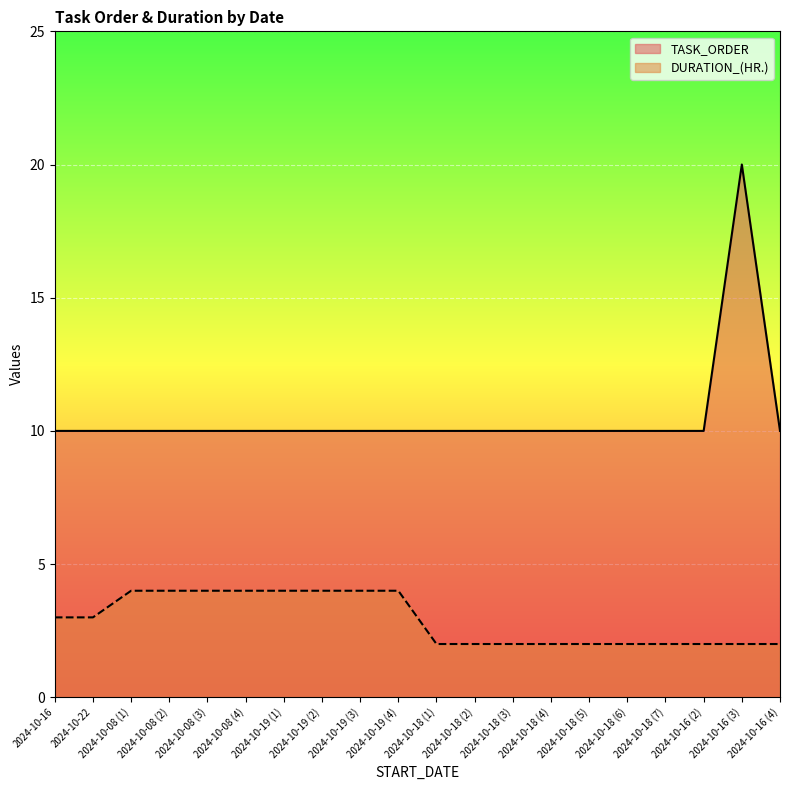

The TASK_ORDER series shows 20 at 2024-10-16 (3). True or false?

True